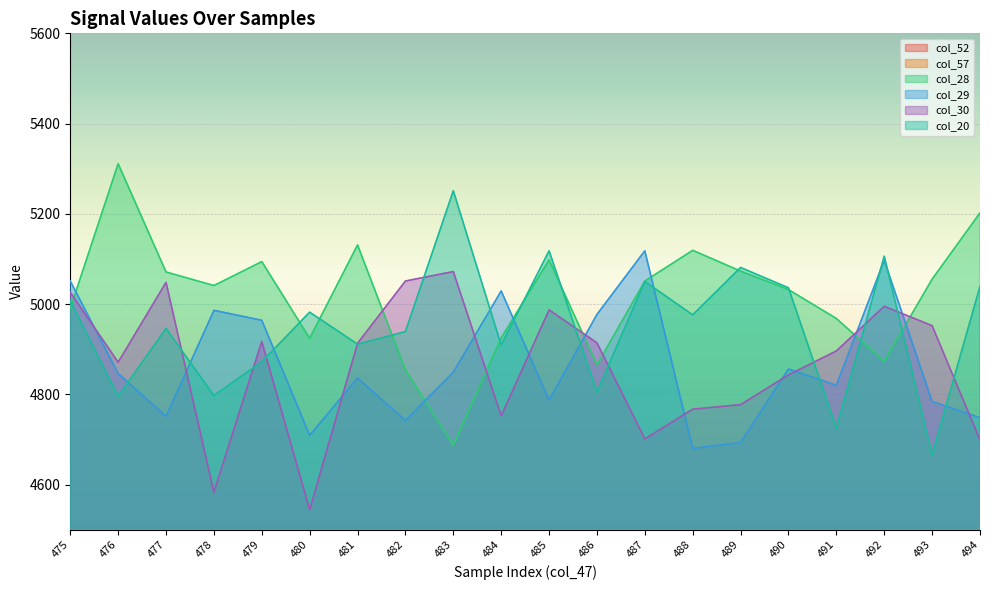

How many categories are shown in the chart?

20